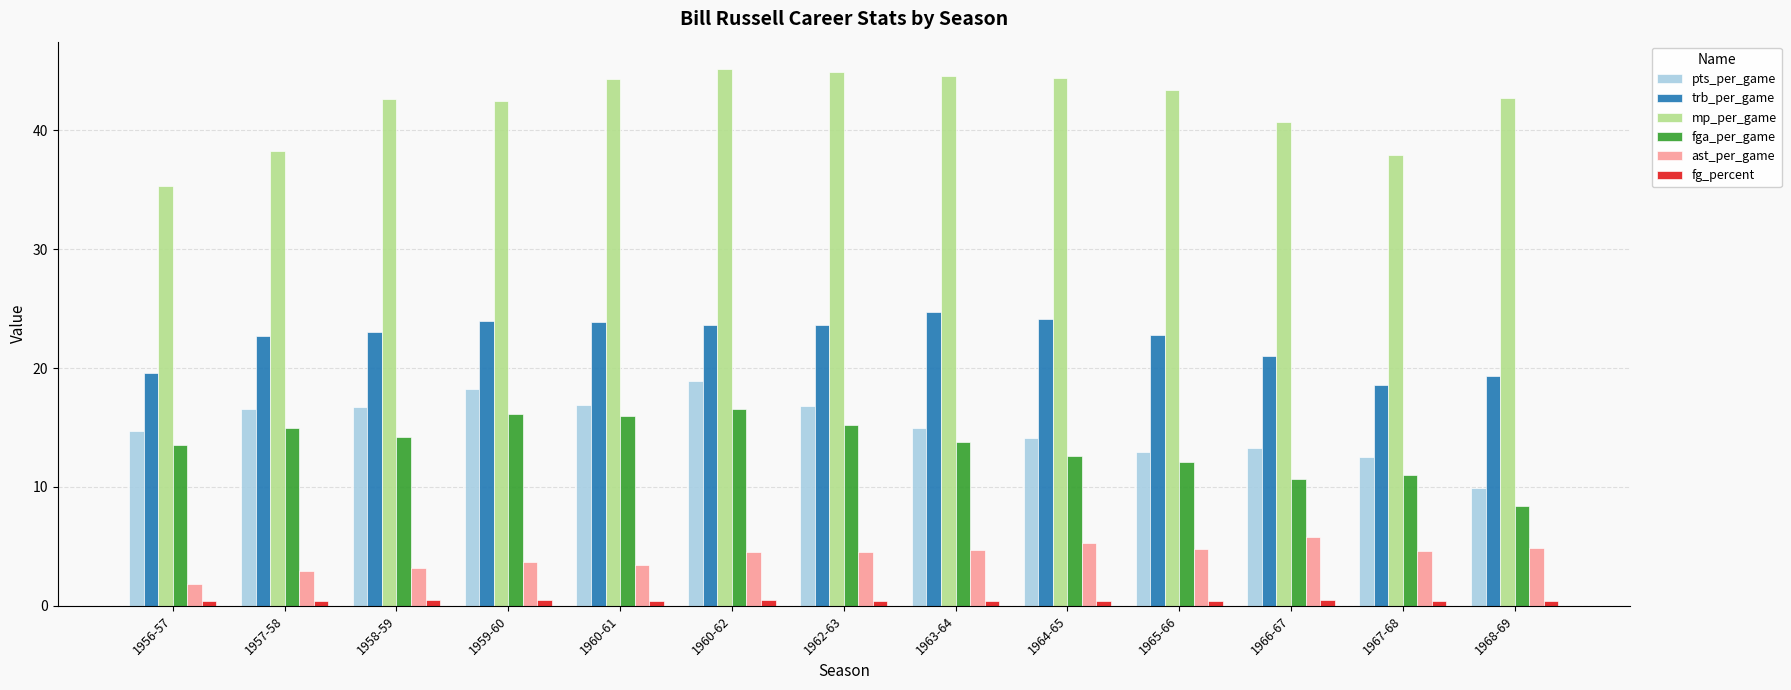

Where does the mp_per_game series first go above 42?

1958-59